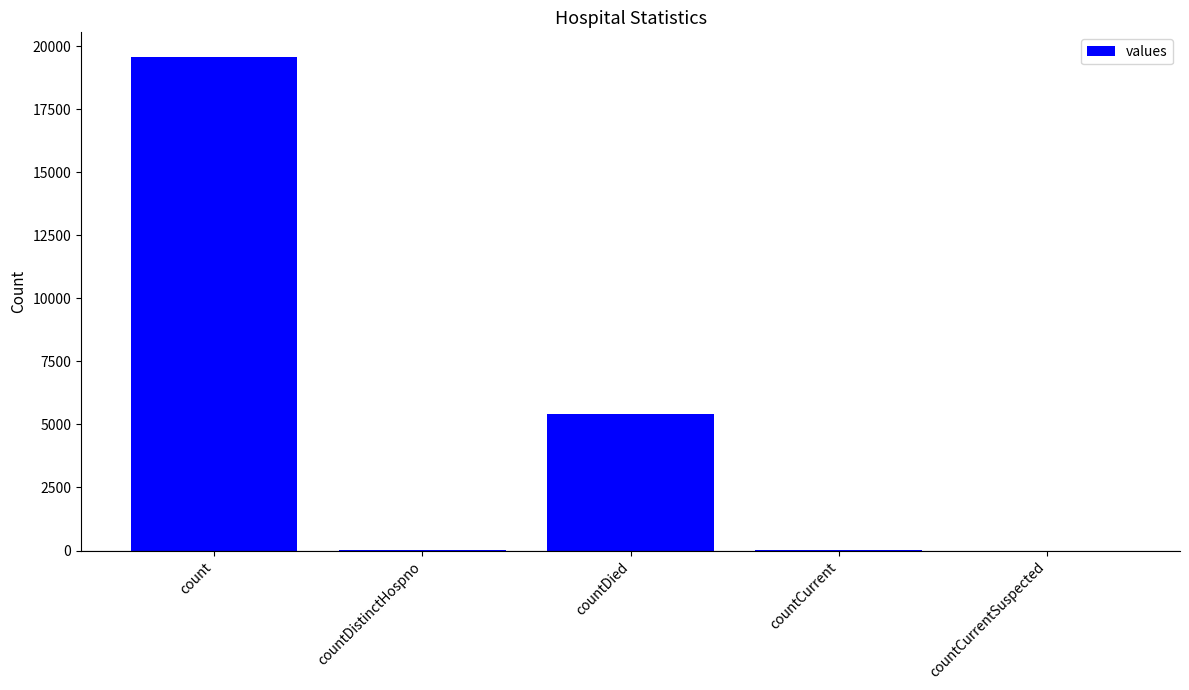

What is the ratio of the value at count to the value at countDied?

3.6